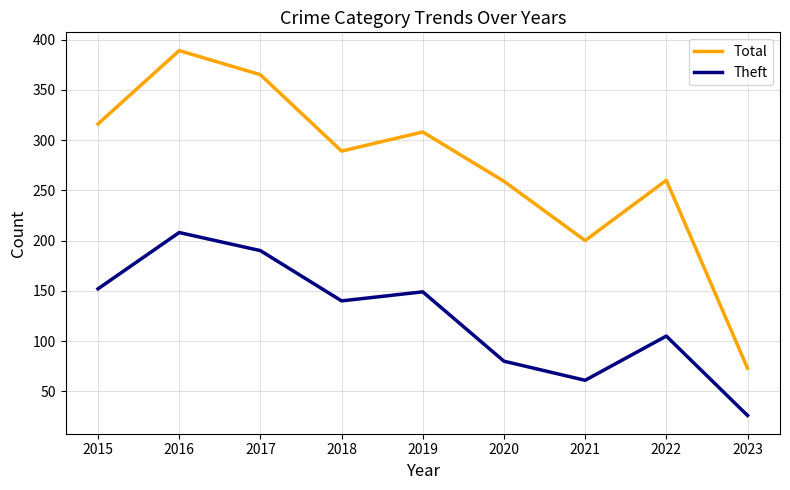

What is the difference between the maximum and minimum values in the Theft series?

182